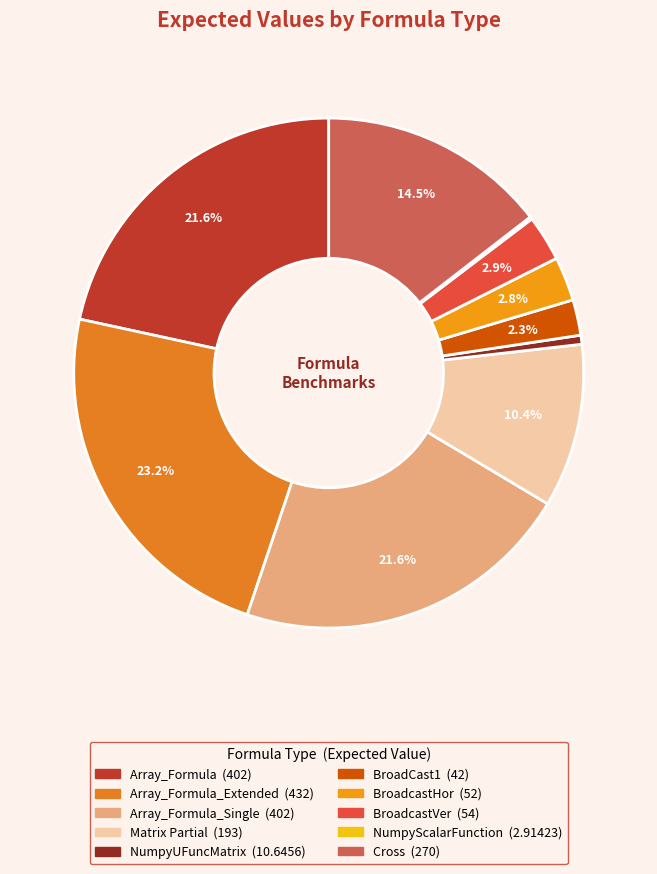

To the nearest percent, what is the difference between the largest and smallest slice percentages?

23%